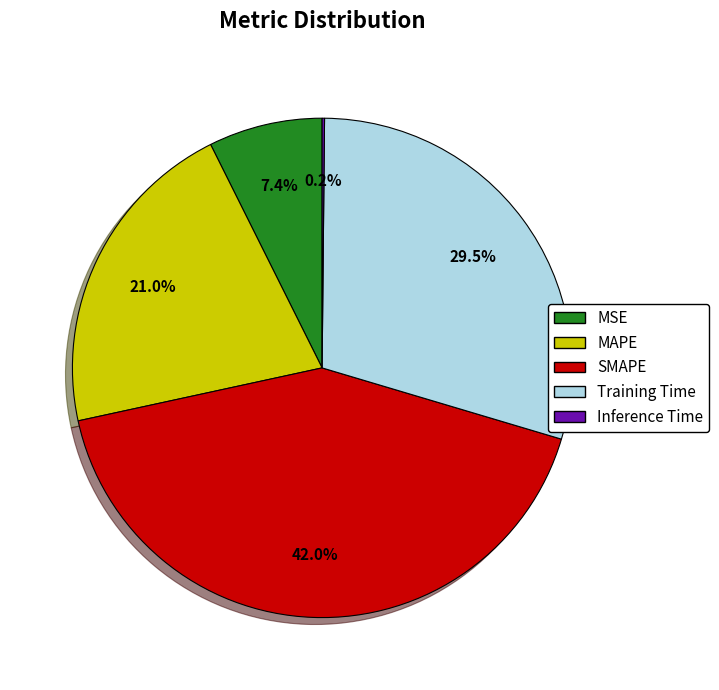

What is the ratio of the value at MAPE to the value at Training Time?

0.7